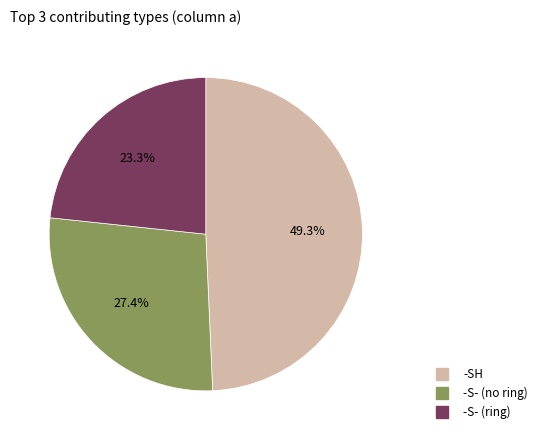

What is the largest slice in the pie chart?

-SH